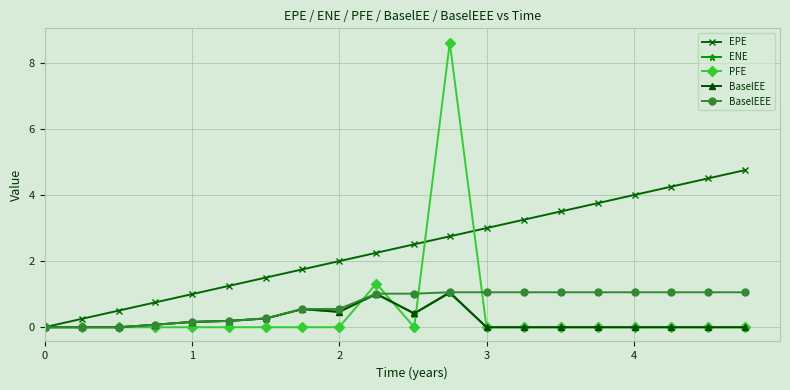

What is the value of the BaselEEE point at the 13th from the left?

1.1